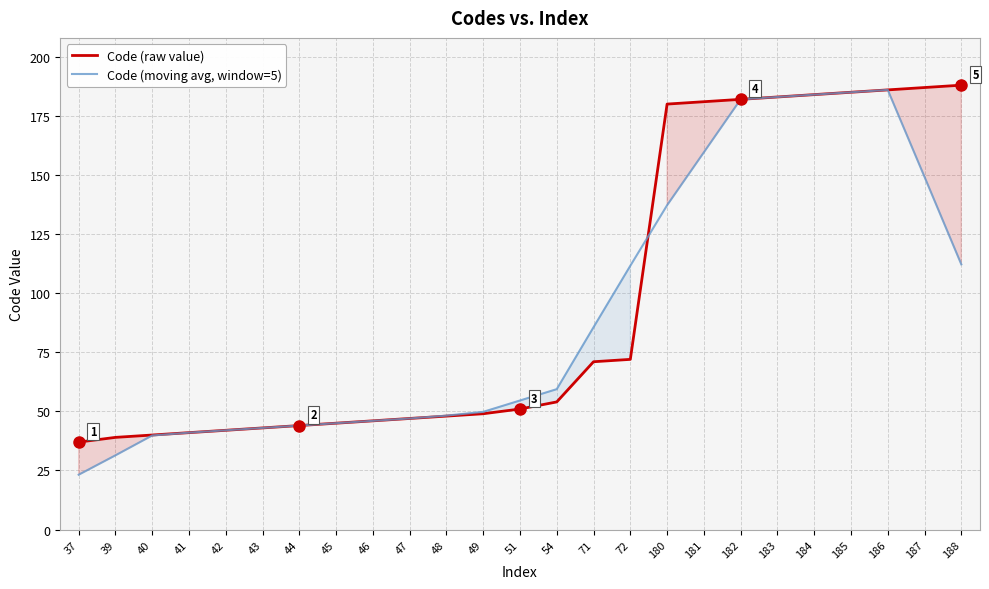

Which series changed the most between 45 and 185?

Code (moving avg, window=5)